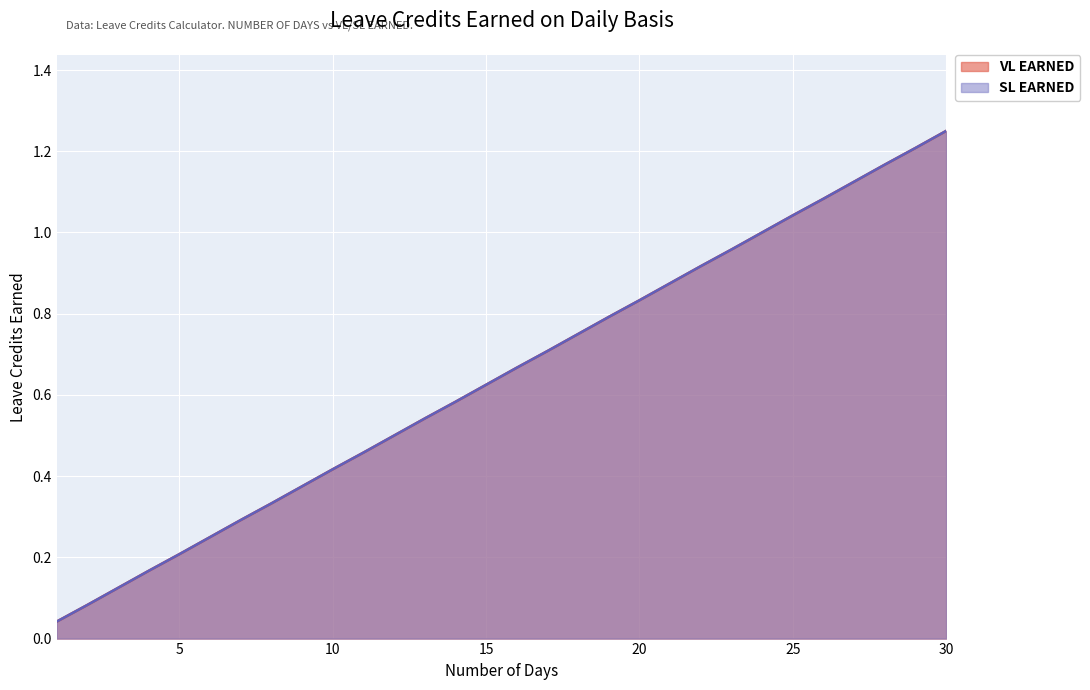

True or false: VL EARNED and SL EARNED intersect in this chart.

False